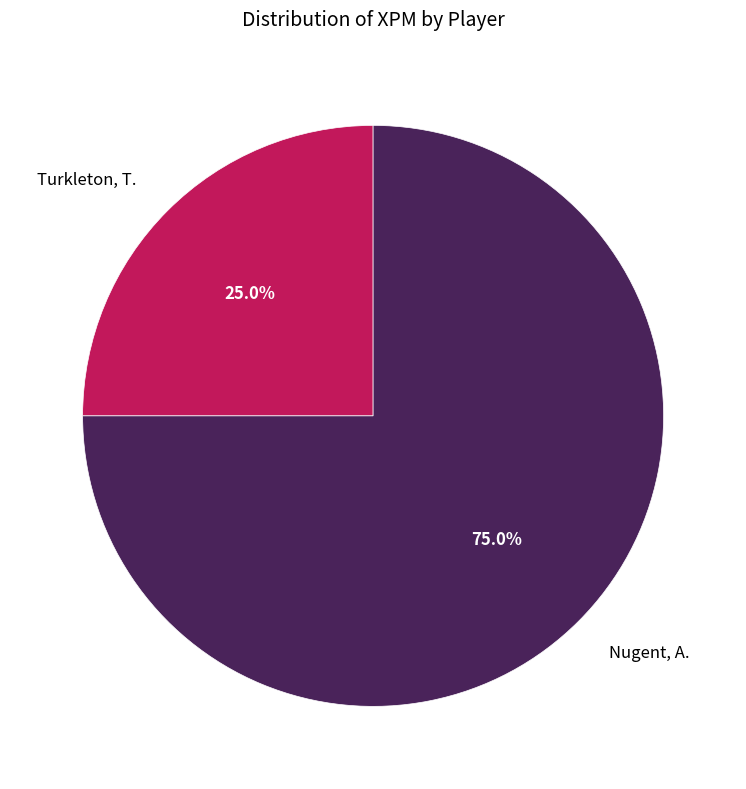

Between Turkleton, T. and Nugent, A., which is larger?

Nugent, A.